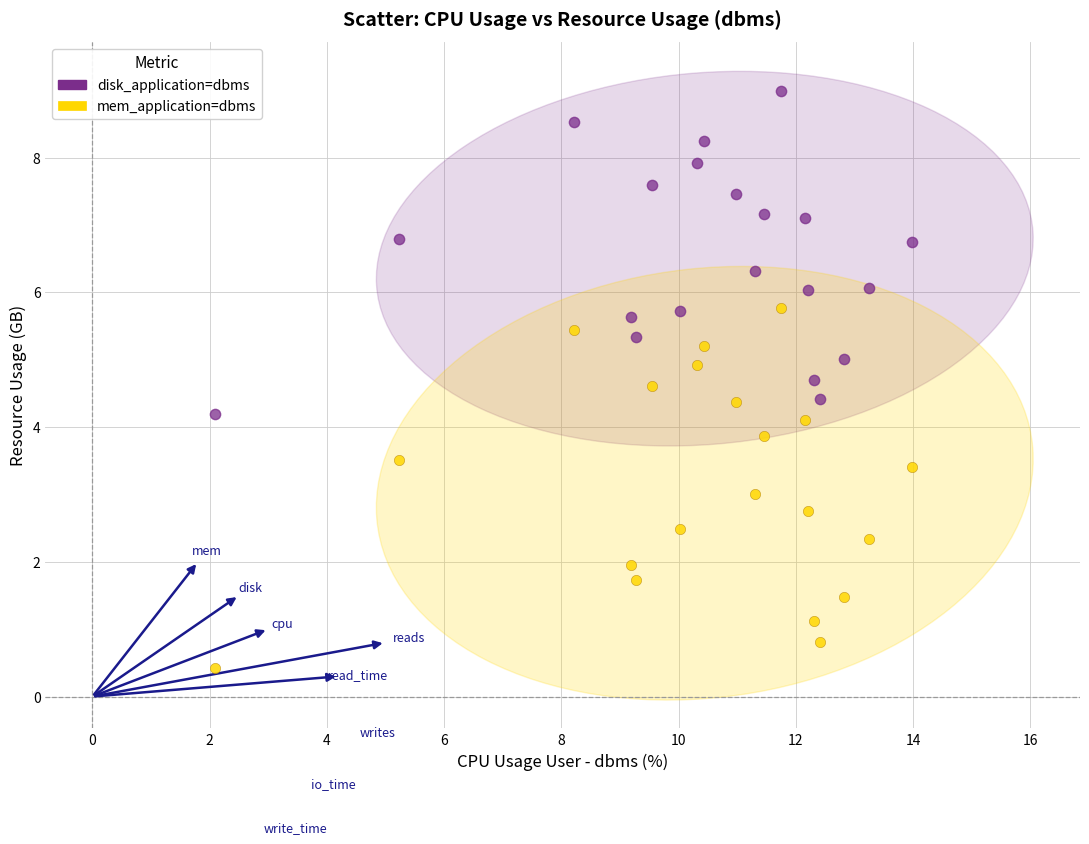

Which series reaches the maximum Y coordinate?

disk_application=dbms